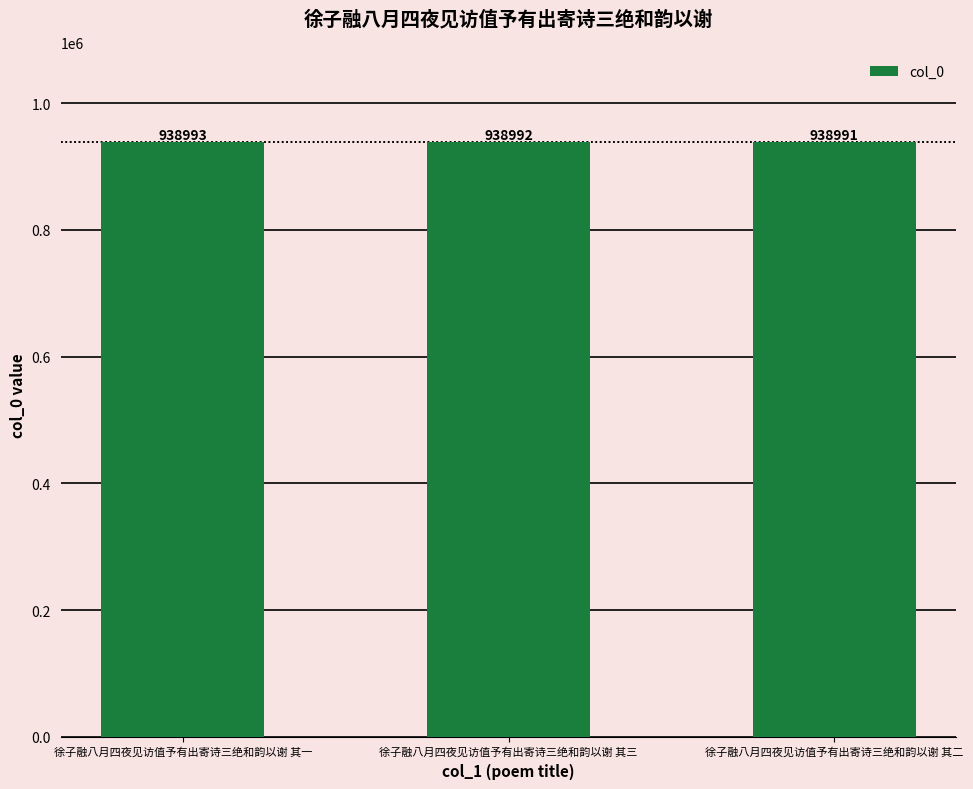

Which label corresponds to the smallest value in the chart?

徐子融八月四夜见访值予有出寄诗三绝和韵以谢 其二